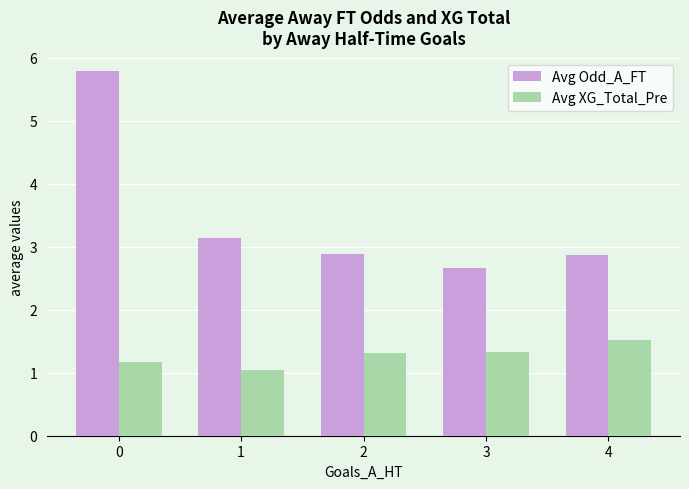

True or false: Avg XG_Total_Pre has a value of 1.3 at 3.

True